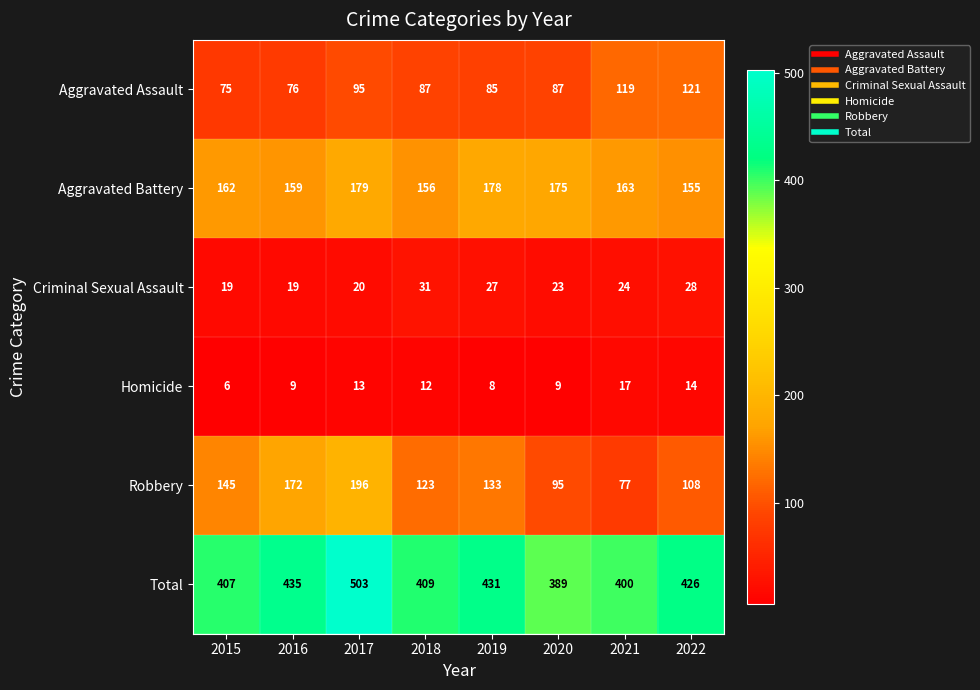

What is the difference between the maximum and second lowest values in the Aggravated Assault series?

45